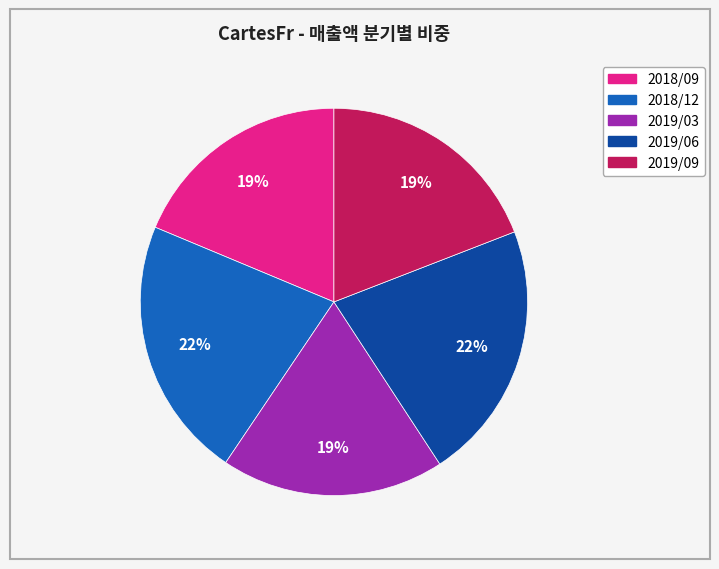

The 2019/03 slice represents 6% of the pie. True or false?

False